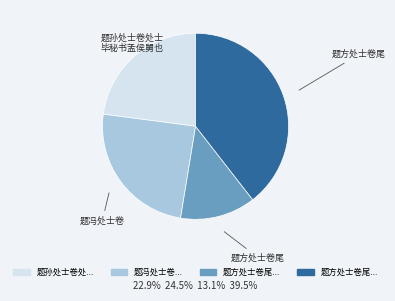

Is there any slice that represents more than half of the pie?

No